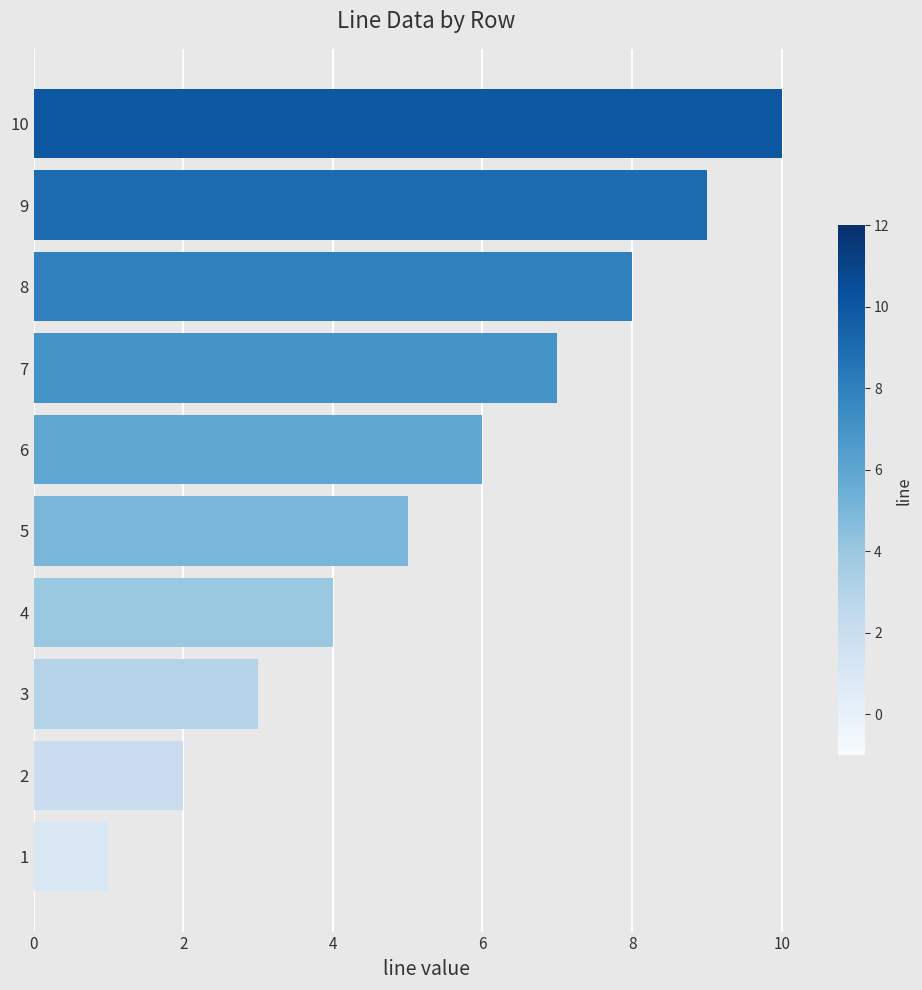

Rank the categories by value from highest to lowest.

10, 9, 8, 7, 6, 5, 4, 3, 2, 1